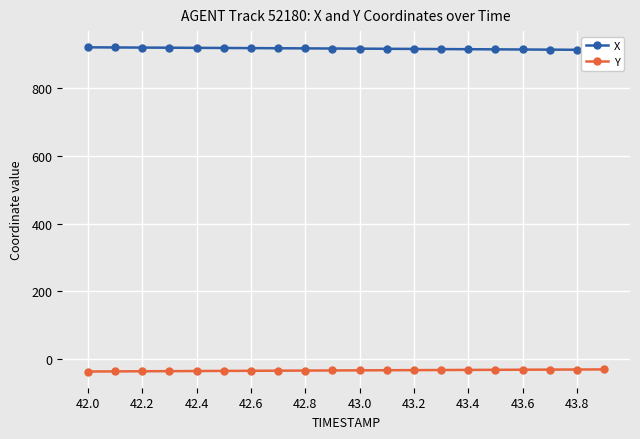

True or false: Y has more than 0 points higher than both neighbors.

False